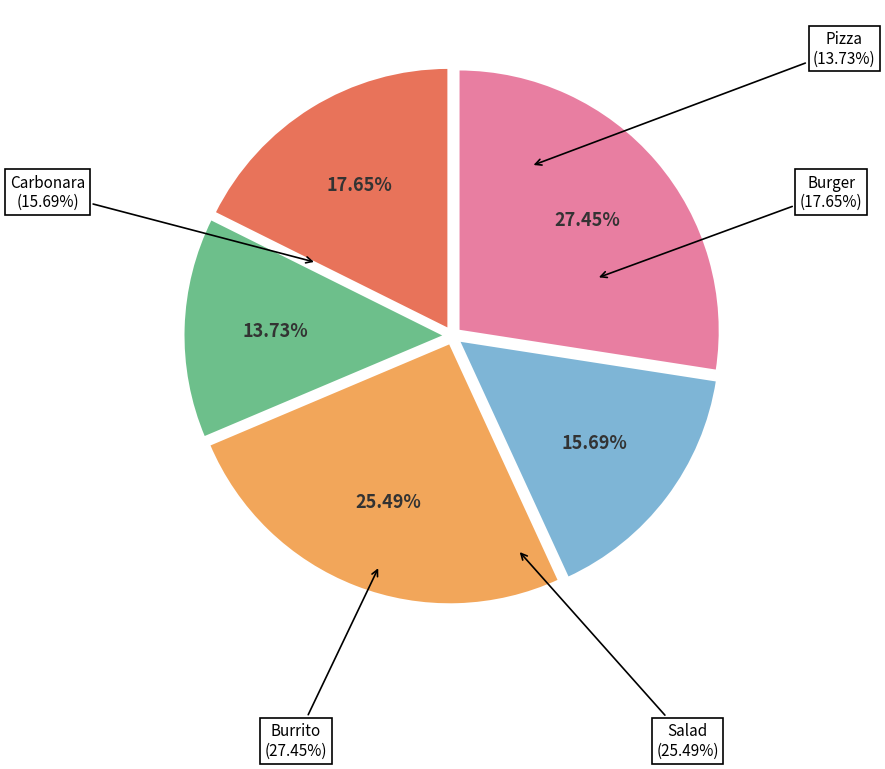

Is there any slice that represents more than half of the pie?

No